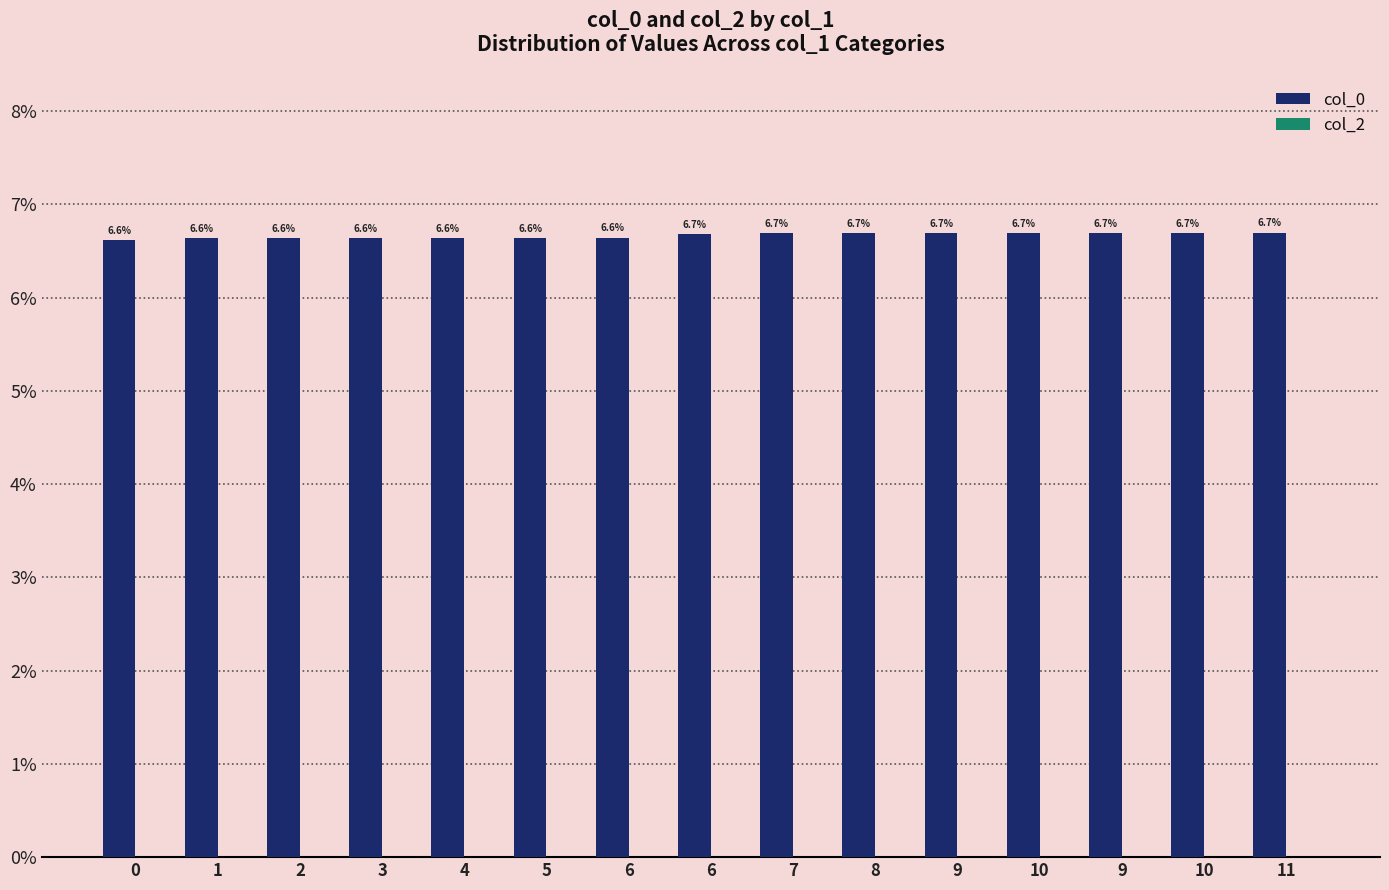

Are the bars horizontal?

No